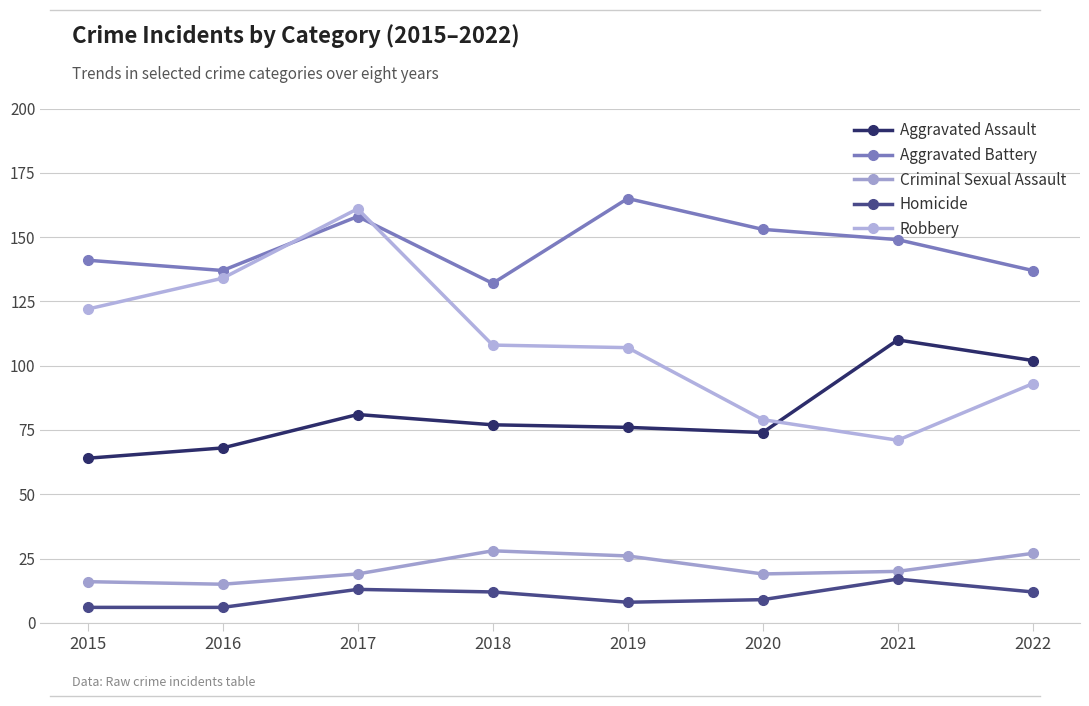

True or false: Aggravated Battery has more than 1 interior local peaks.

True